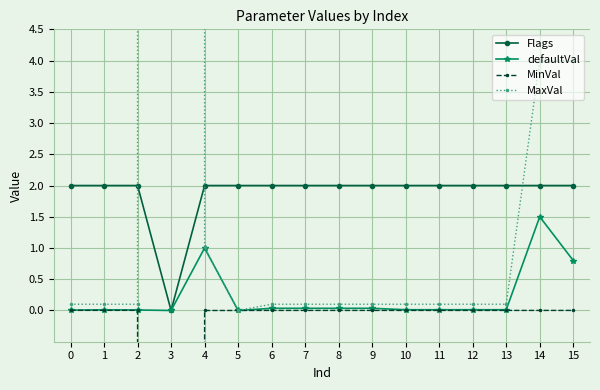

In MaxVal, how many points are lower than both neighbors (excluding endpoints)?

1